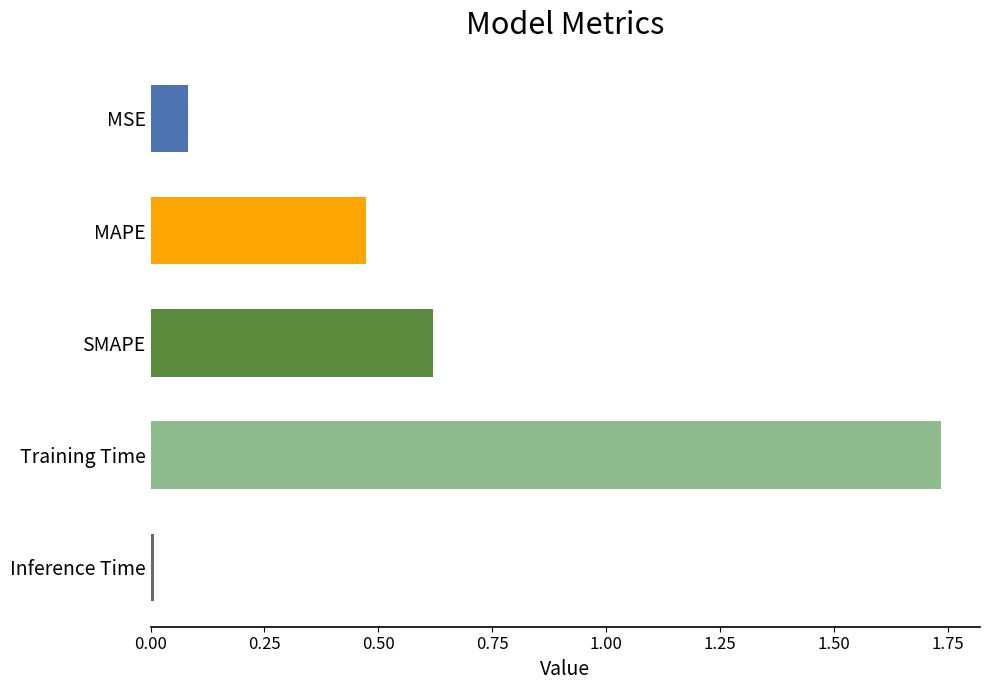

Is it true that the value at SMAPE is 1.0?

False